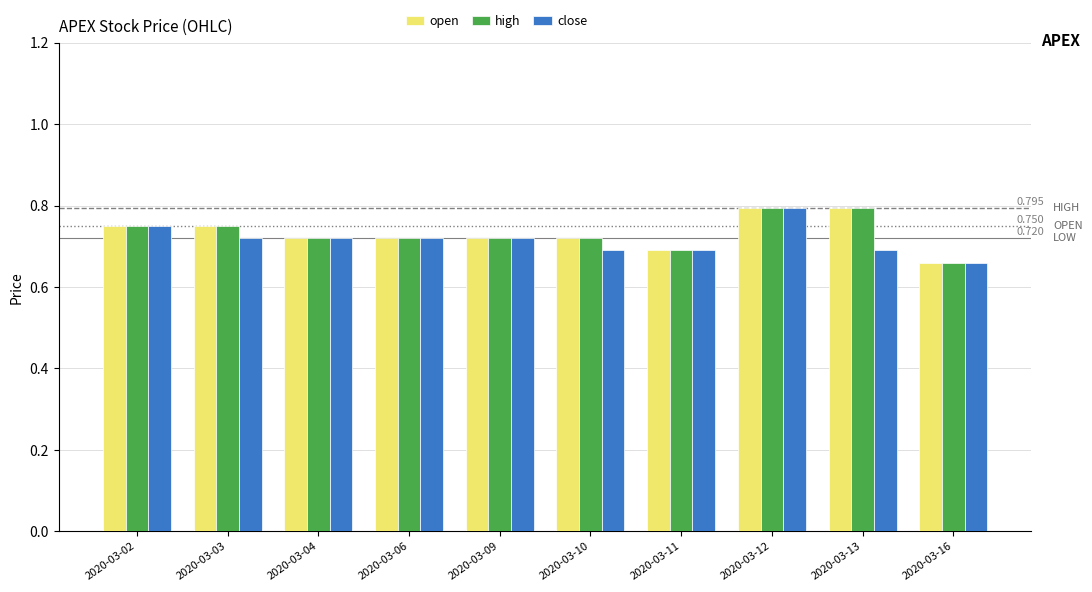

True or false: high has a value of 0.8 at 2020-03-03.

True